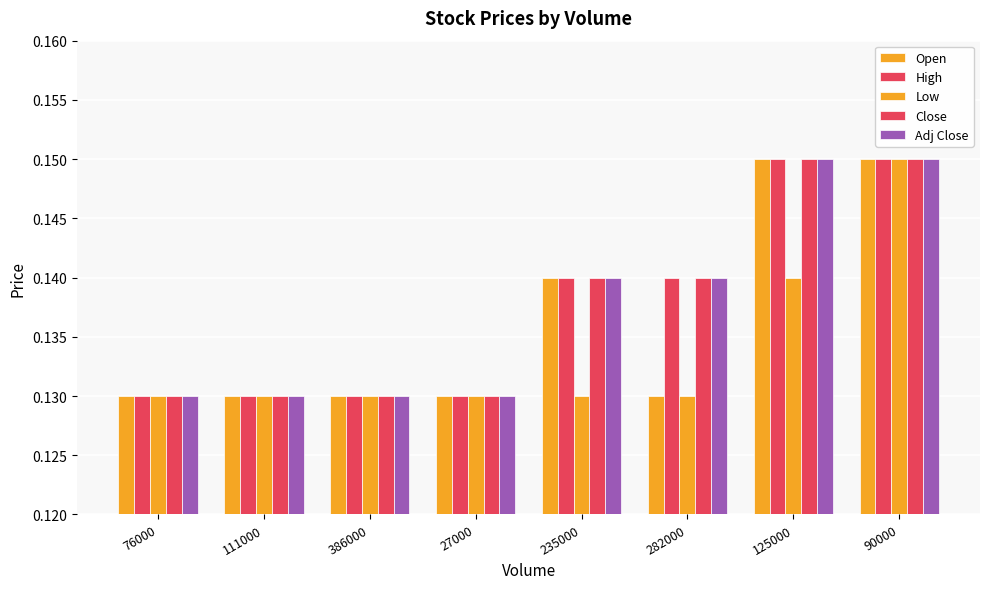

How many data points does each series have?

8